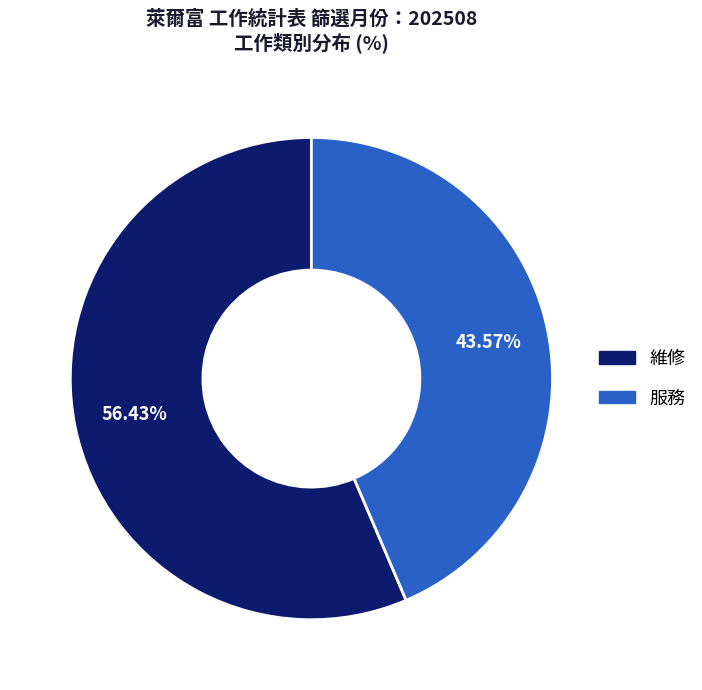

The 服務 slice represents 53% of the pie. True or false?

False